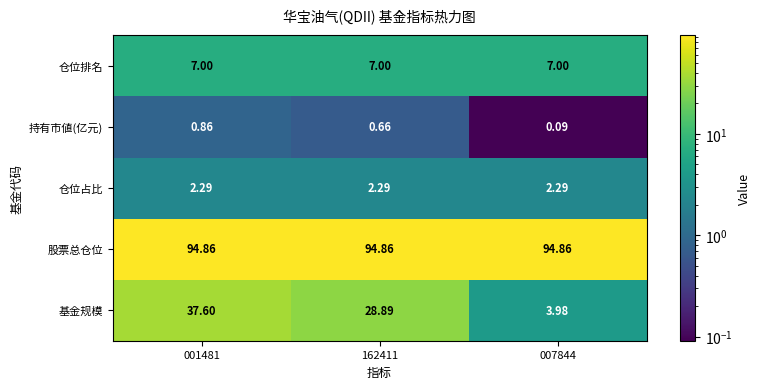

Rank the series at 162411 from lowest to highest value.

持有市値(亿元), 仓位占比, 仓位排名, 基金规模, 股票总仓位